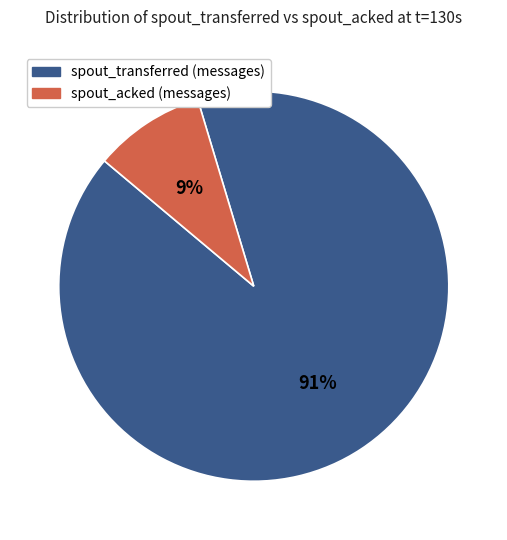

To the nearest percent, what is the combined percentage of spout_transferred (messages) and spout_acked (messages)?

100%